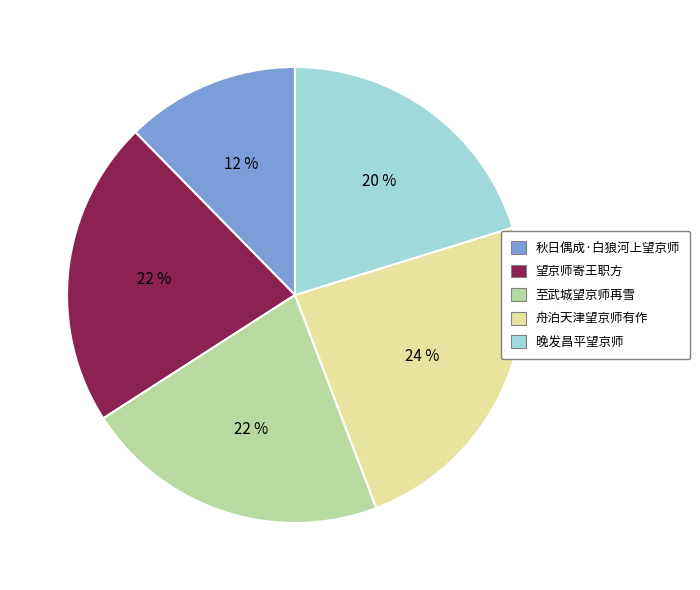

Does 望京师寄王职方 represent more than half of the total?

No